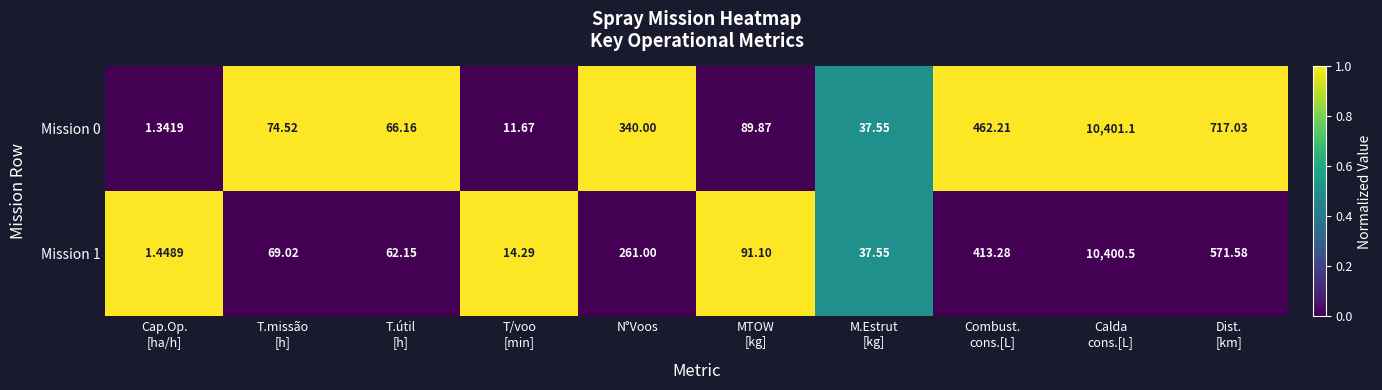

What is the difference between the highest and lowest values at N°Voos?

79.0